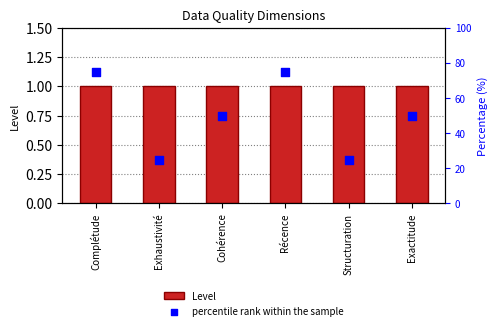

At how many categories does at least one series exceed 62?

2